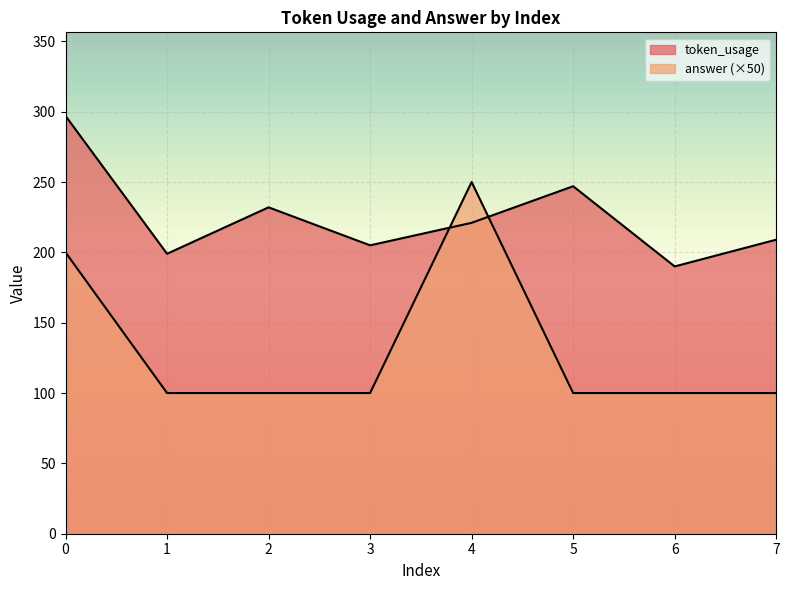

Reading left to right, list all the values displayed in this chart.

token_usage: 297	199	232	205	221	247	190	209
answer: 200	100	100	100	250	100	100	100